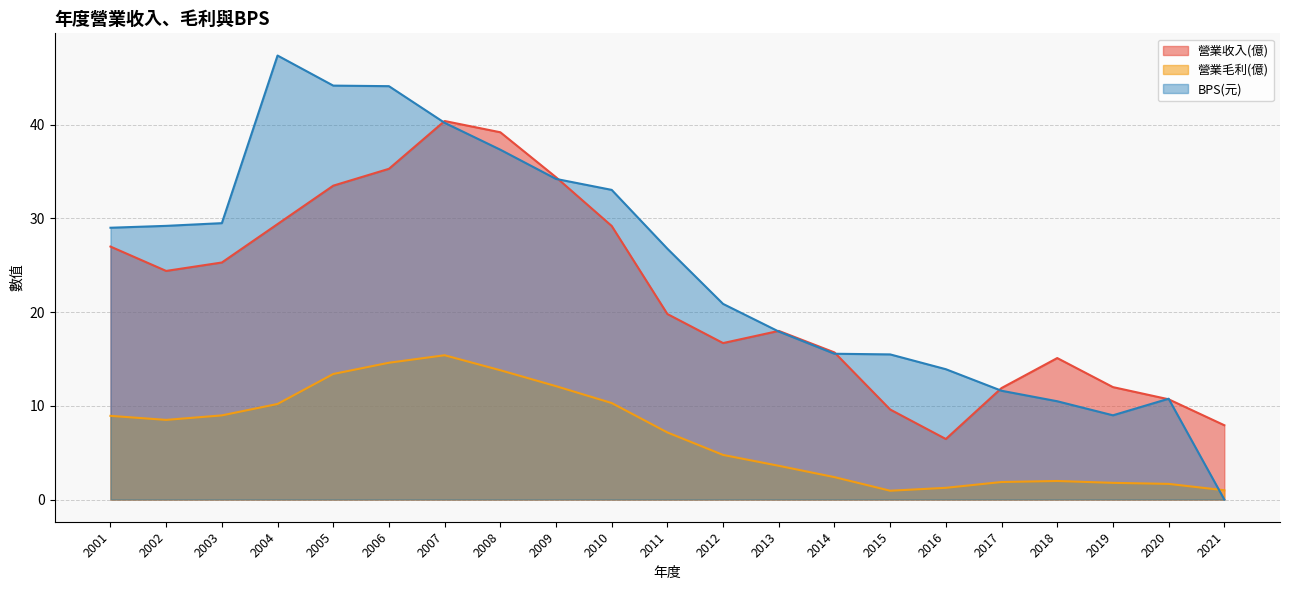

List the series in order of their overall mean, lowest first.

營業毛利(億), 營業收入(億), BPS(元)